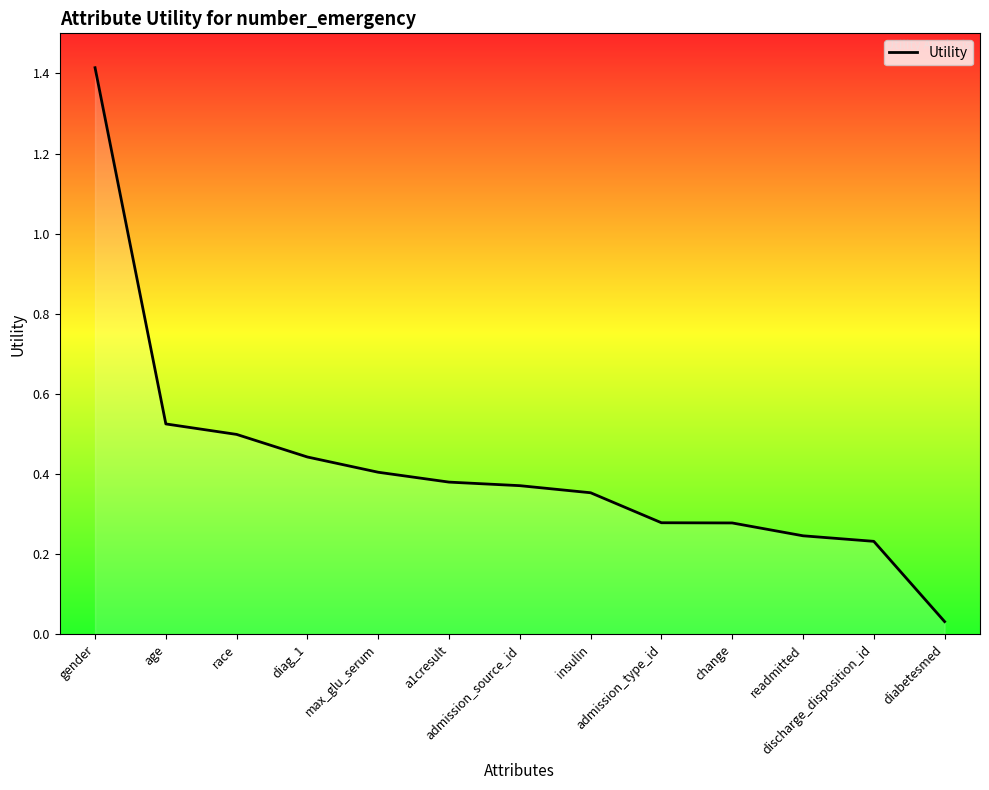

What is the difference between the maximum and minimum values?

1.4